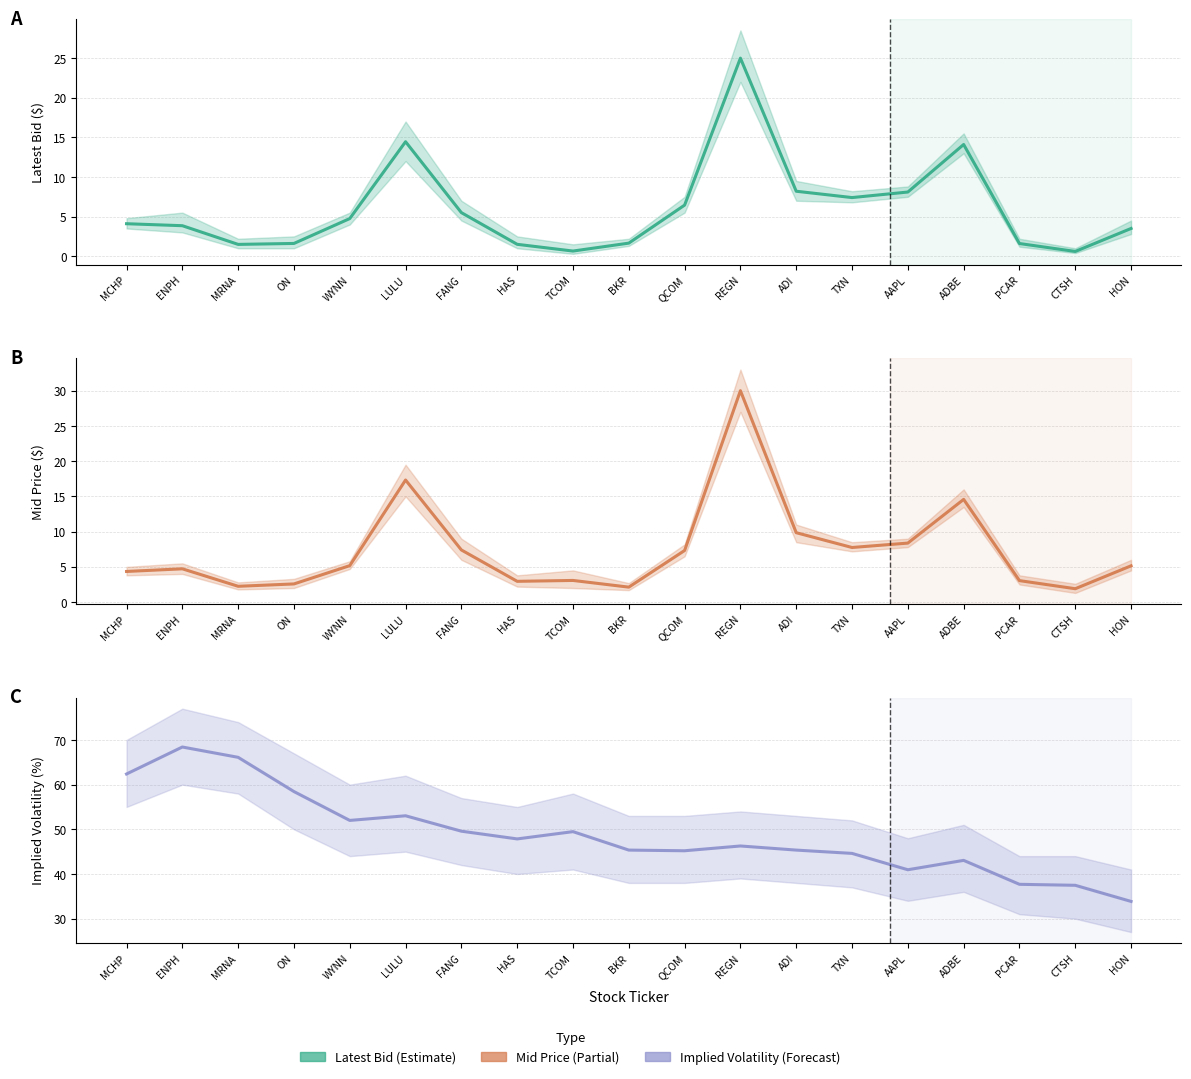

How many interior local peaks does the latest_bid series have?

3